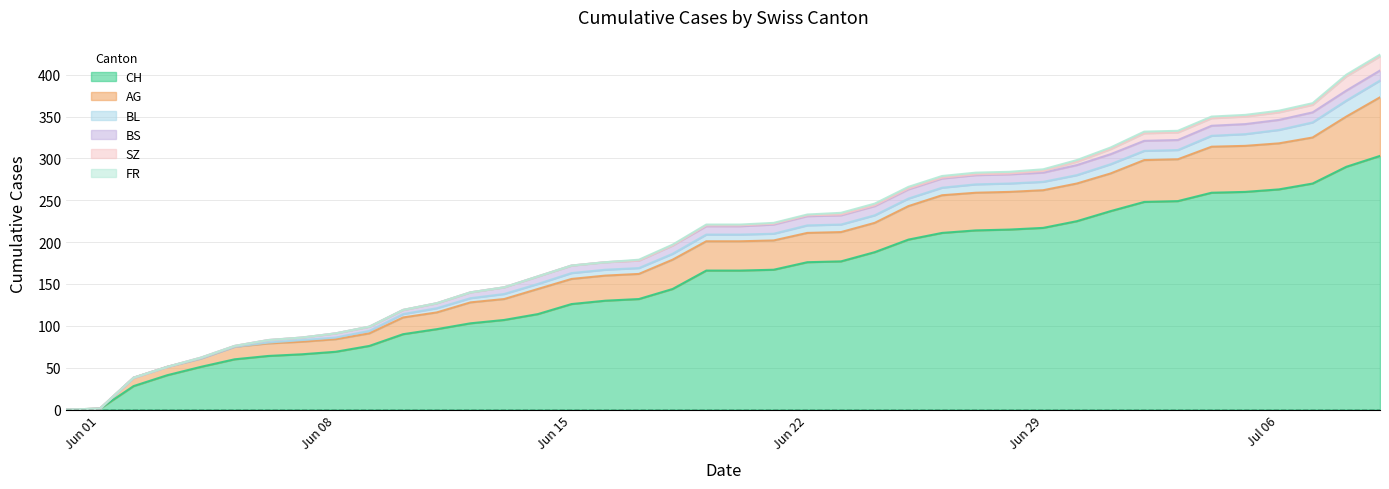

What is the sum of the AG values at 37 and 31?

100